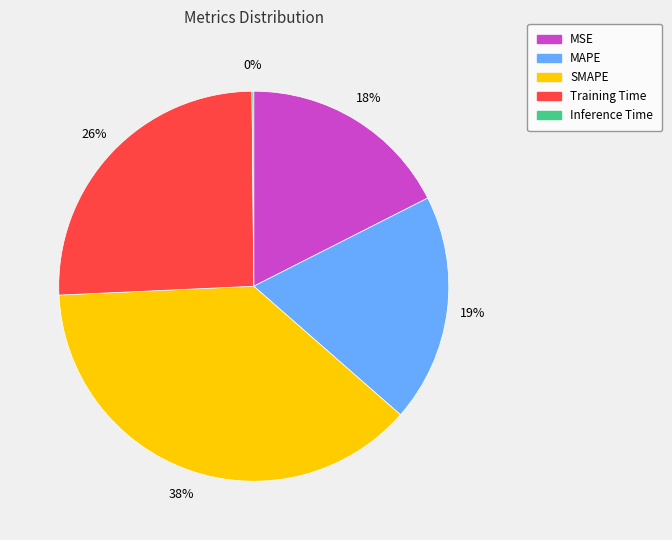

True or false: MAPE accounts for 19% of the total.

True